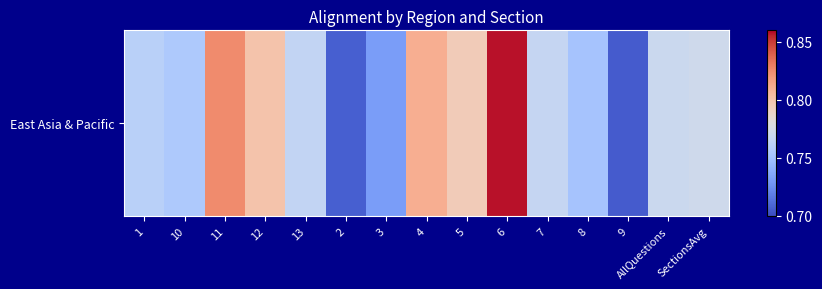

What is the difference between the second highest and second lowest values?

0.1